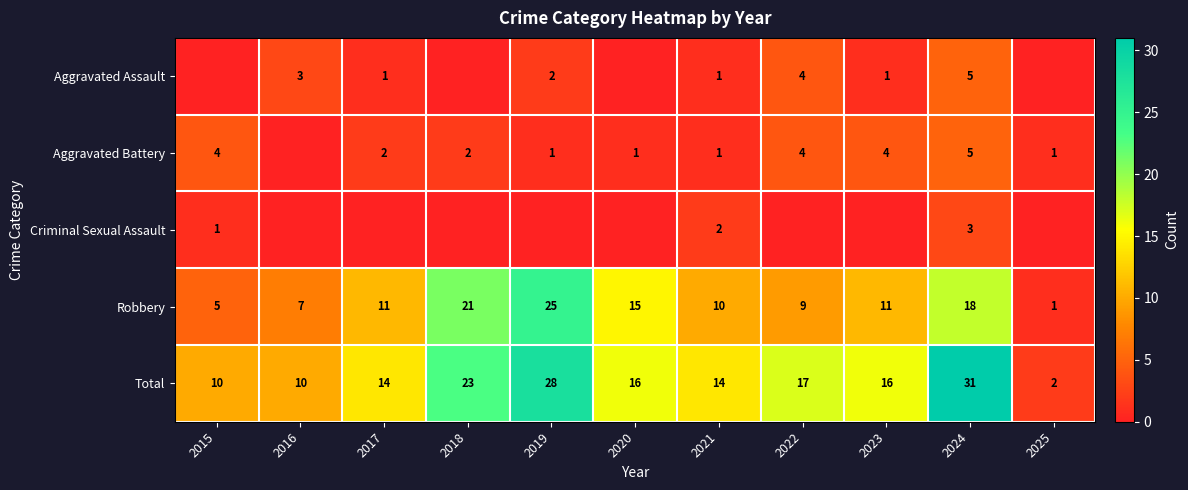

What is the difference between the Robbery values at 2018 and 2023?

10